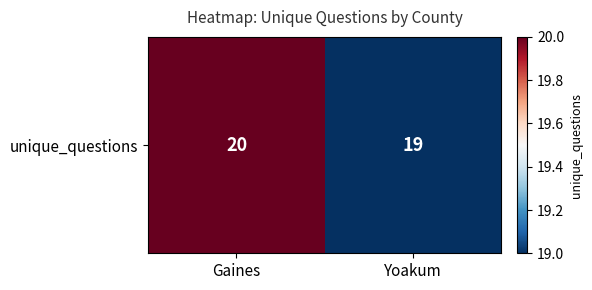

At which category does the chart reach its minimum across all series?

Yoakum